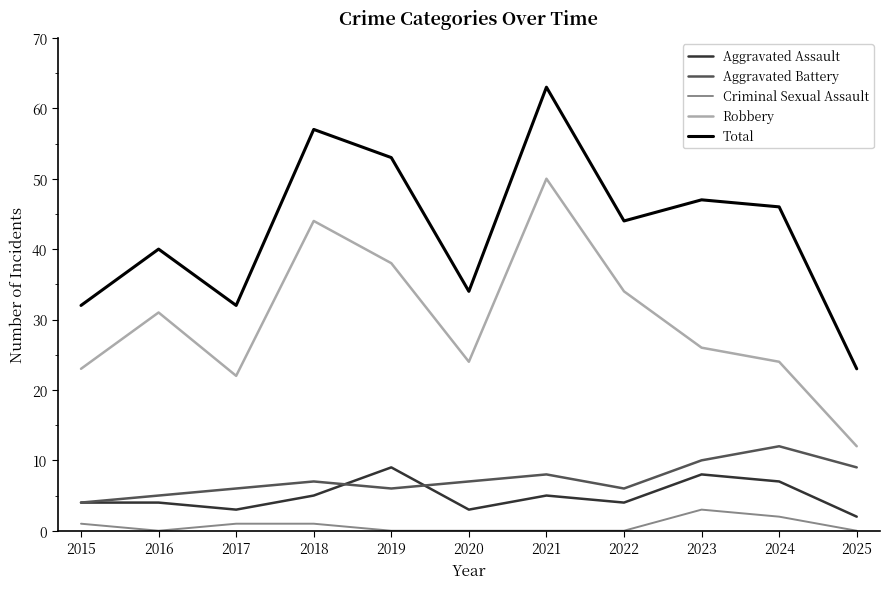

How many series are shown in this chart?

5